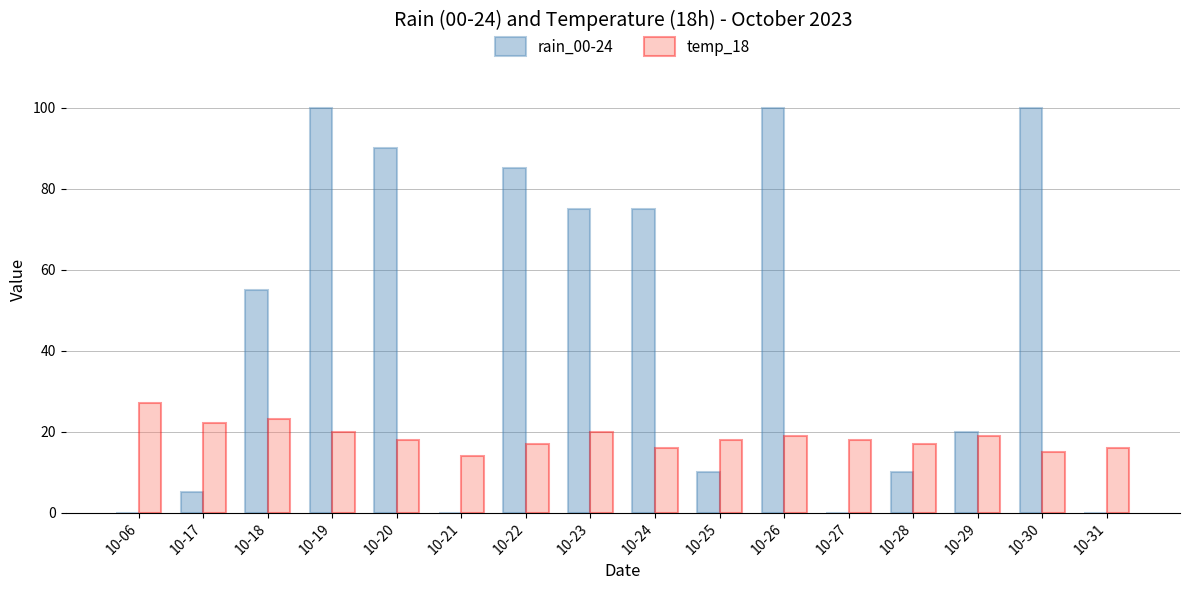

What is the total value across all series at 10-18?

78